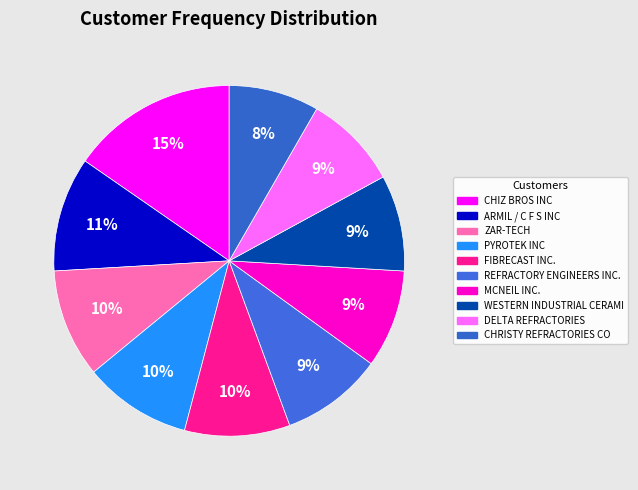

Does any single category account for the majority?

No